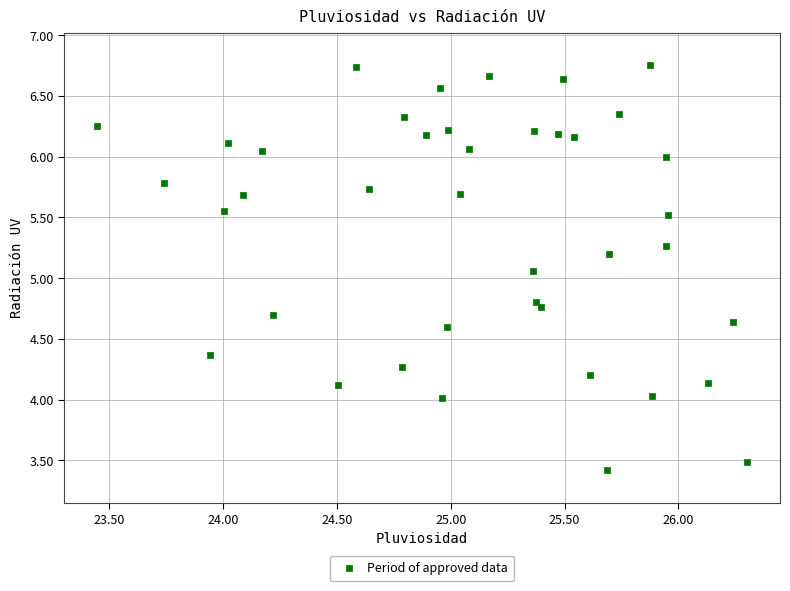

What is the range of X values (max minus min)?

2.9